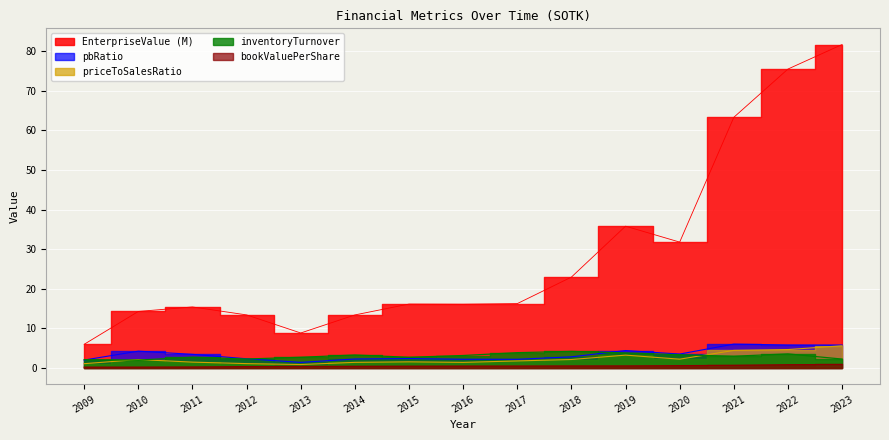

What is the total value across all series at 2022?

90.4